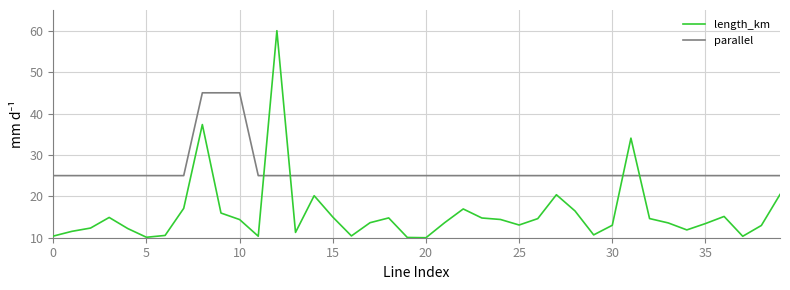

Rank the series by their average value, from lowest to highest.

length_km, parallel